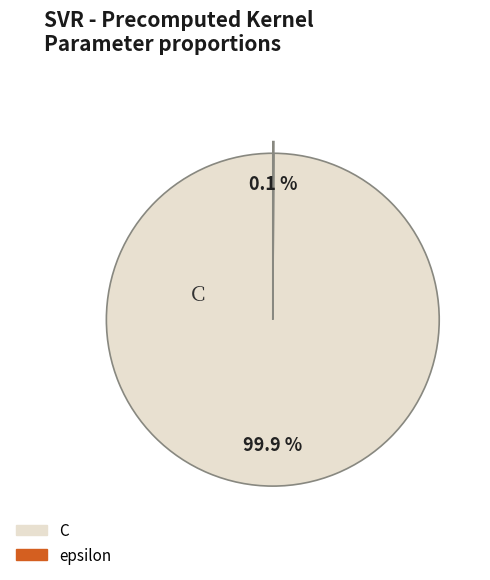

To the nearest percent, what is the difference between the largest and smallest slice percentages?

100%